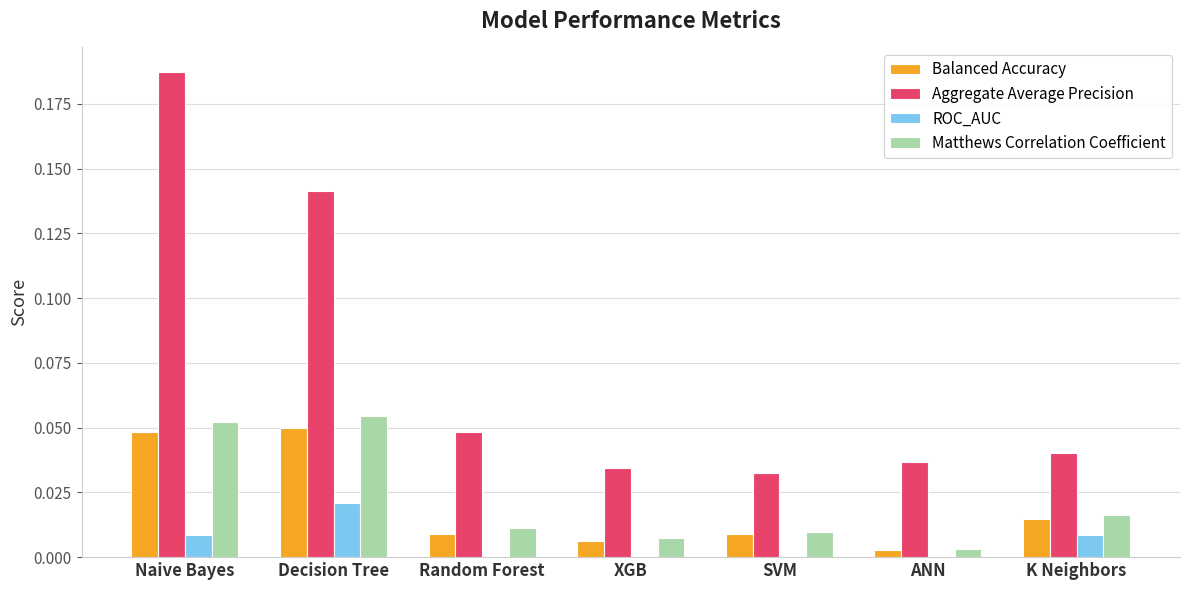

What are all the series names shown in the legend?

Balanced Accuracy, Aggregate Average Precision, ROC_AUC, Matthews Correlation Coefficient